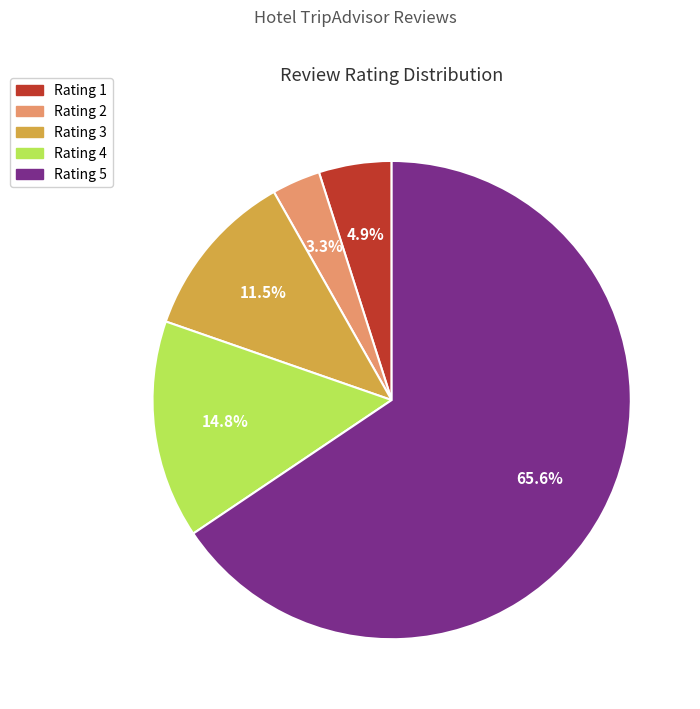

Does any single category account for the majority?

Yes